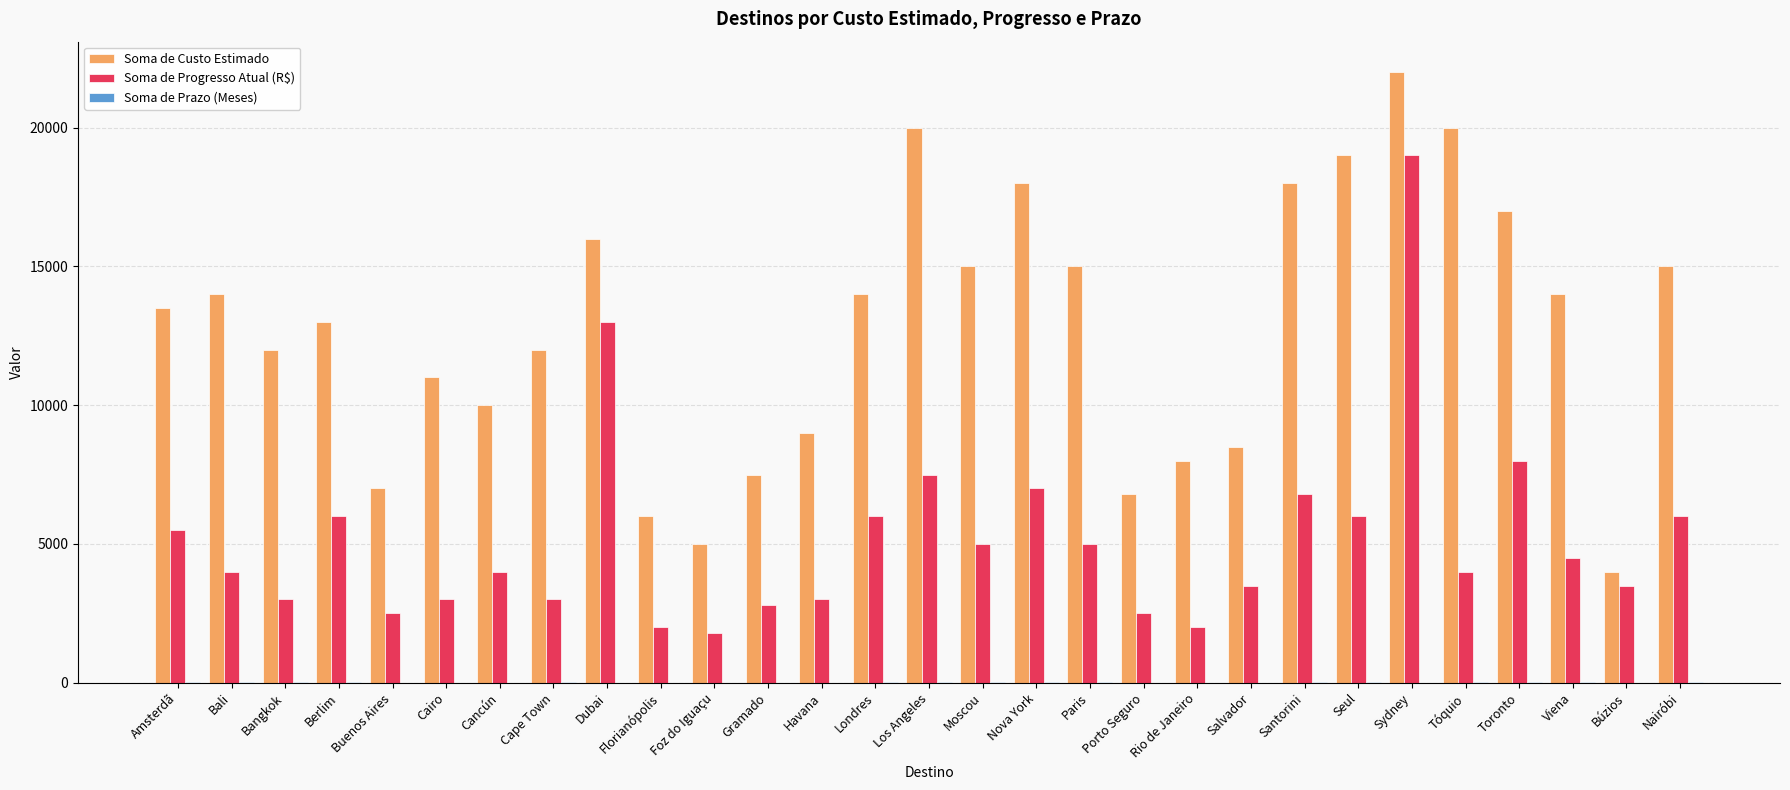

How many distinct data groups are displayed?

3